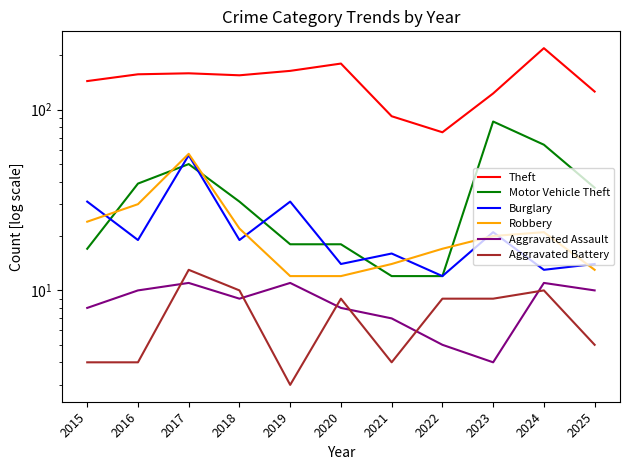

How many times do Motor Vehicle Theft and Robbery cross each other?

5